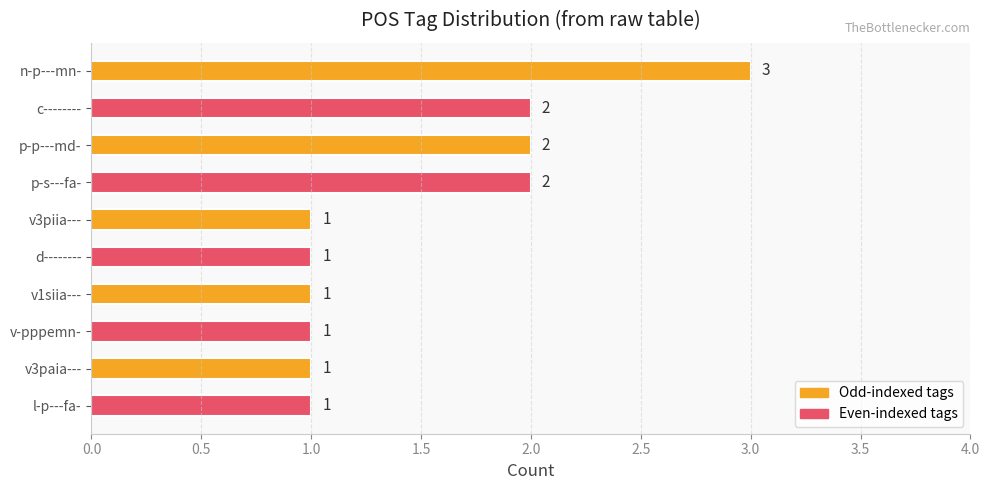

What is the difference between the maximum and minimum values?

2